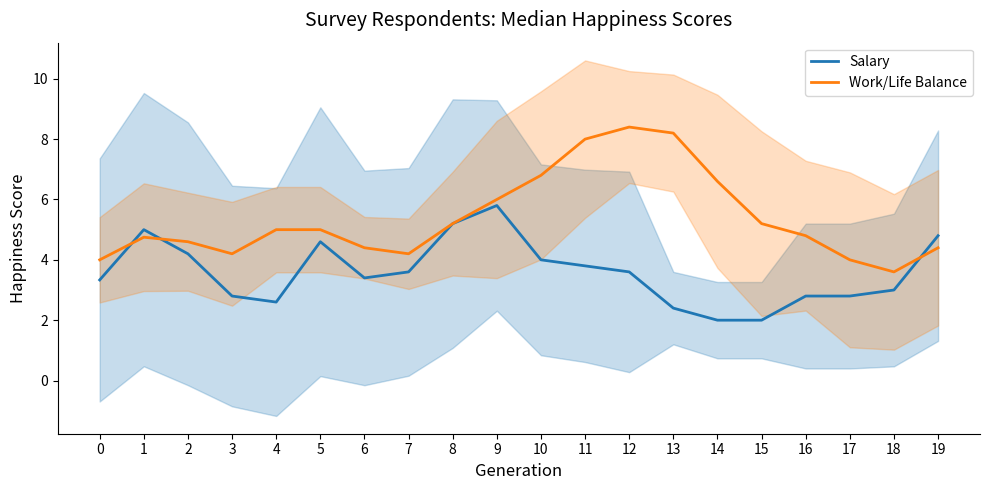

Which category has the highest value across all series?

12